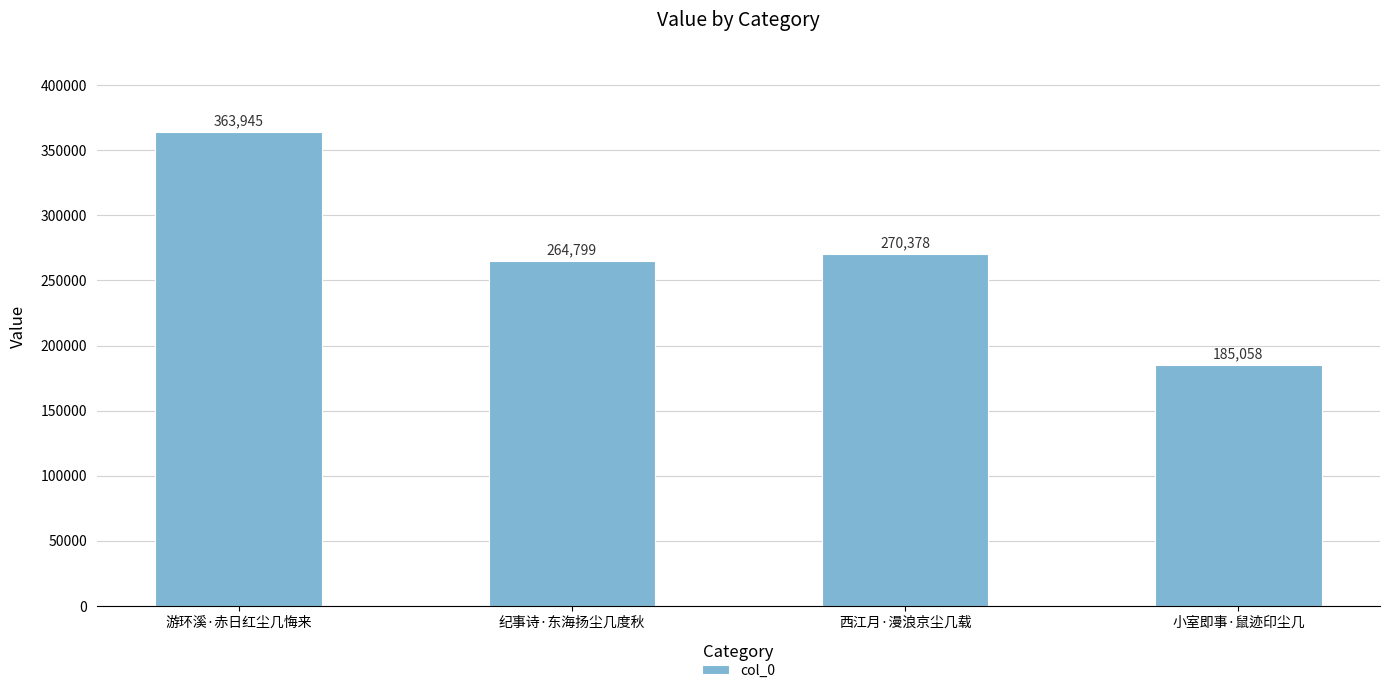

Are the bars horizontal?

No